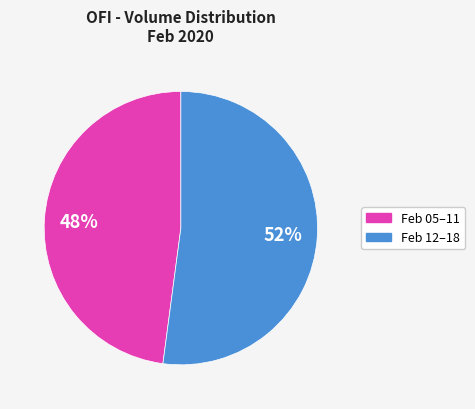

Is there any slice that represents more than half of the pie?

Yes